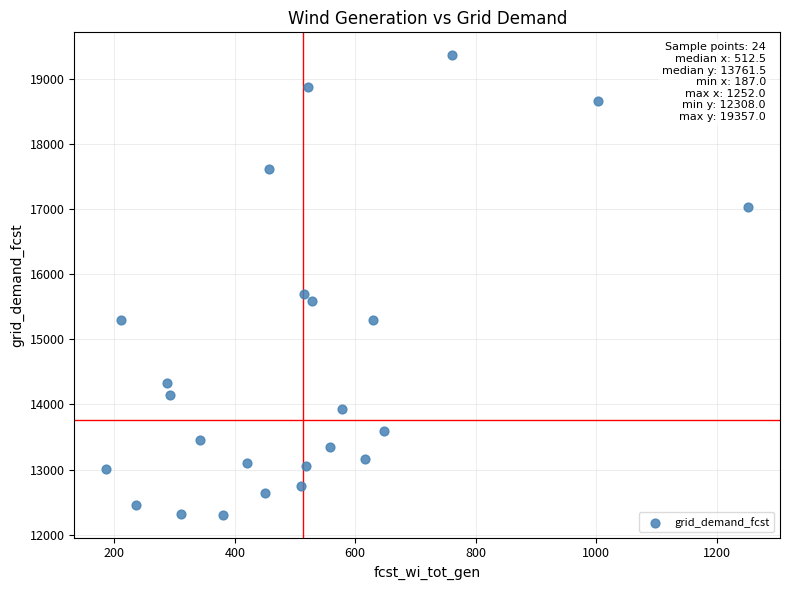

What Y value in the scatter plot is closest to 15832?

15692